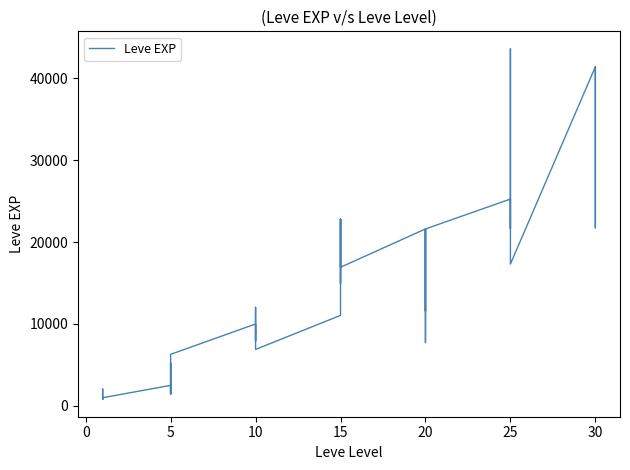

Is it true that the value at 15 is 5242?

False